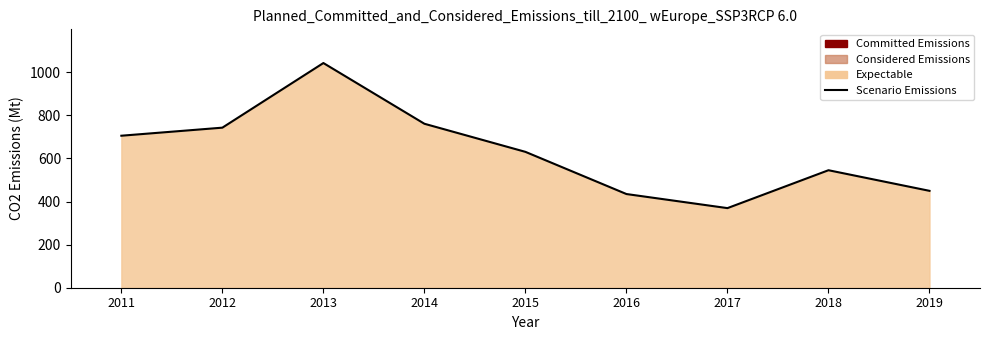

The chart shows a value of 303.3 at 2016. True or false?

False